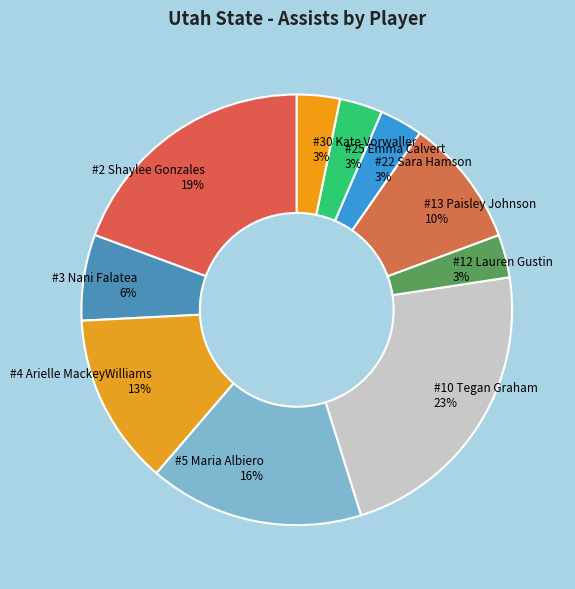

How many segments does this pie chart have?

10